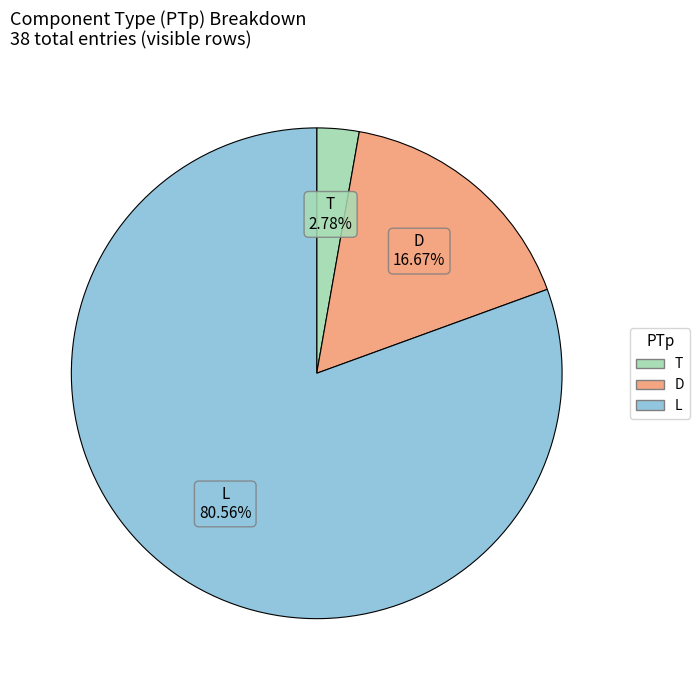

Which category has the biggest portion of the pie?

L